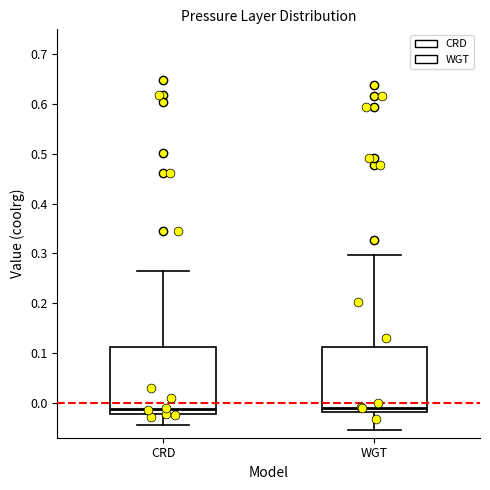

Reading left to right, transcribe this box plot: for each box, give where its median line is, the range the box spans, and where its two whiskers end, as read against the y-axis. The values are not printed on the chart, so give them approximately, as read against the axis.

CRD: median -0.01, box -0.02 to 0.11, whiskers -0.04 to 0.27
WGT: median -0.01, box -0.02 to 0.11, whiskers -0.05 to 0.30